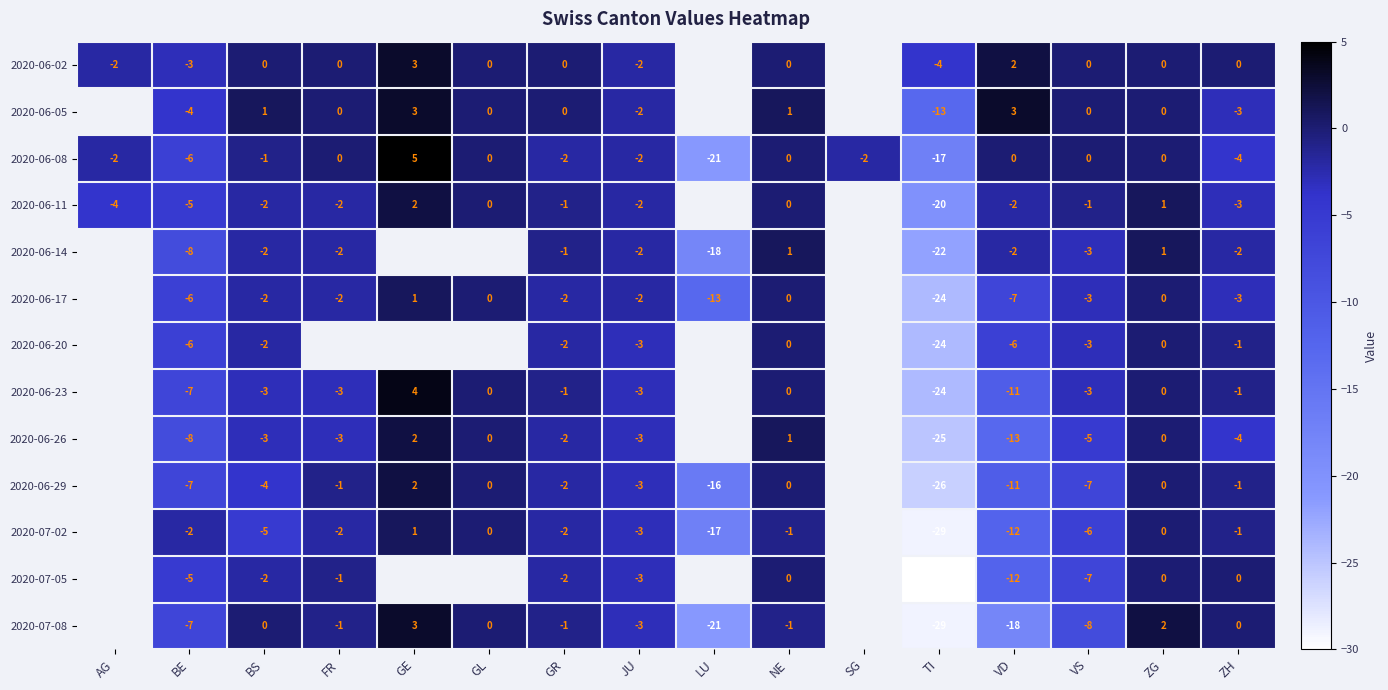

Which label corresponds to the smallest value in the chart?

TI